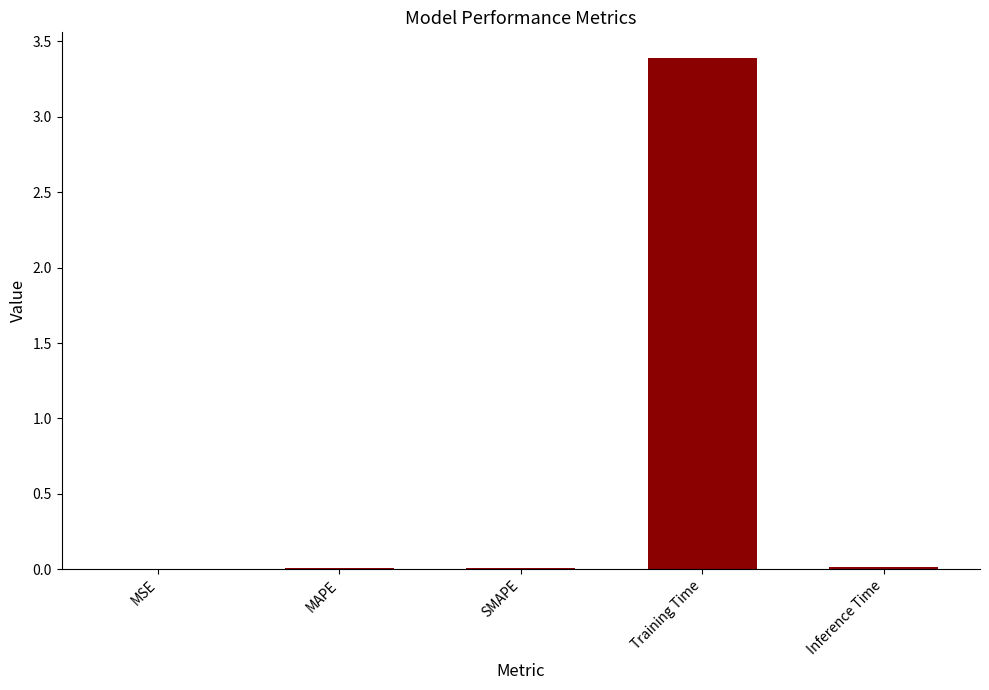

Which has a higher value, SMAPE or Training Time?

Training Time